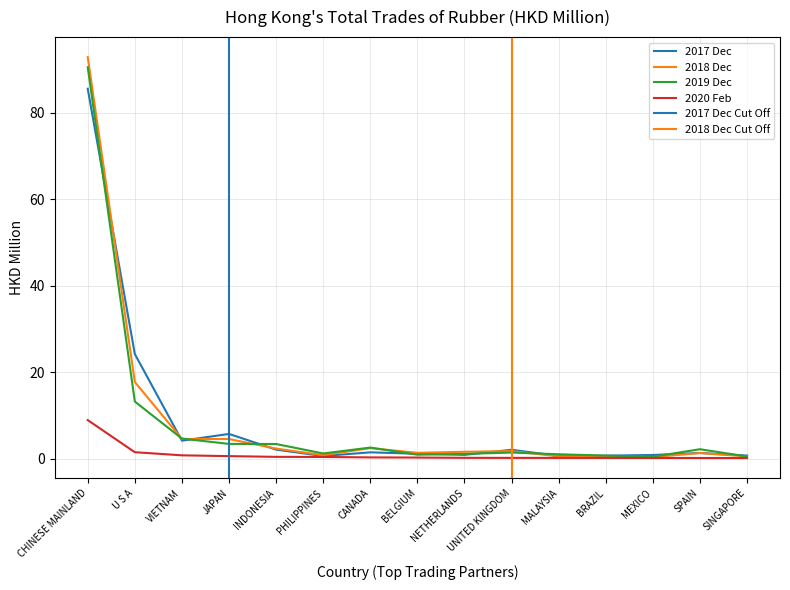

How many lines are shown in the chart?

4